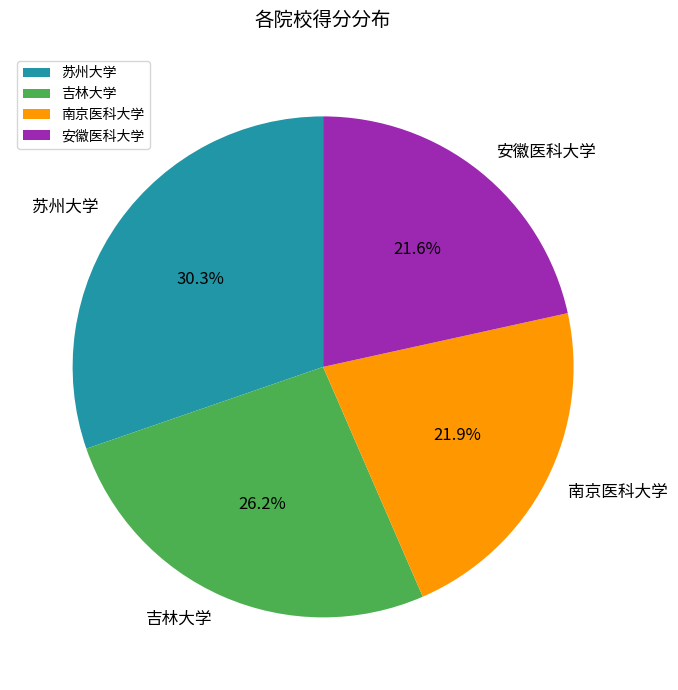

Approximately how many times larger is the value at 吉林大学 compared to 南京医科大学?

1.2